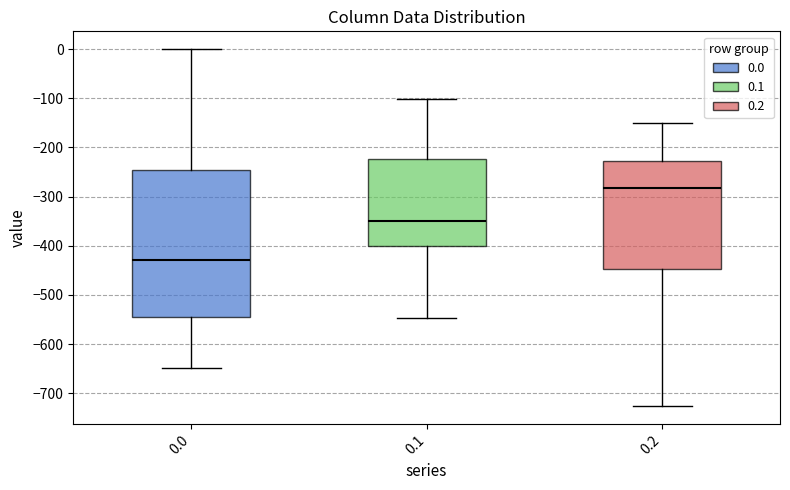

Reading left to right, read every box against the y-axis: the position of its median line, the range the box covers, and the ends of its whiskers. The values are not printed on the chart, so give them approximately, as read against the axis.

0.0: median -430, box -540 to -250, whiskers -650 to 0
0.1: median -350, box -400 to -220, whiskers -550 to -100
0.2: median -280, box -450 to -230, whiskers -730 to -150